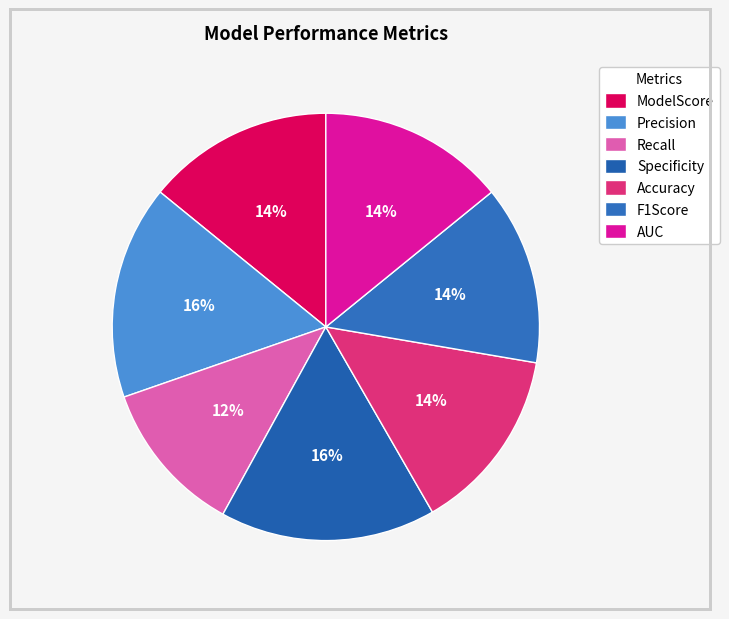

Count the number of slices in the pie.

7